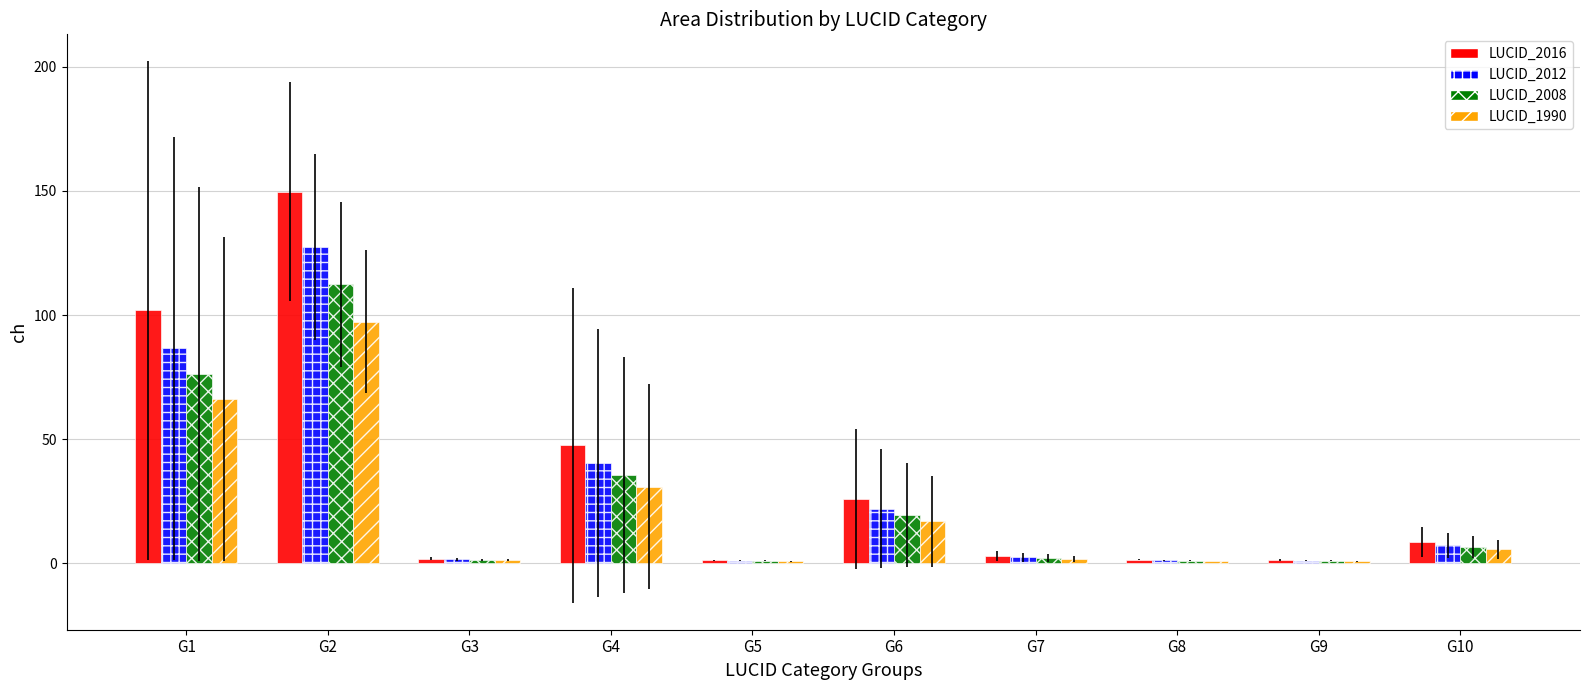

Which series has the largest total across all categories?

LUCID_2016